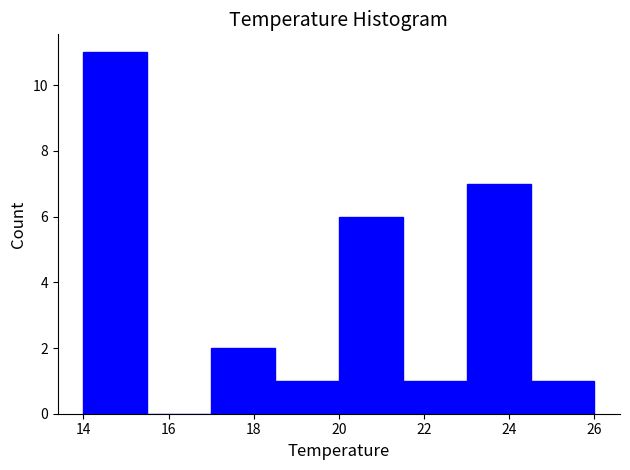

Reading left to right, list every bar in this chart as the range it spans on the x-axis followed by its height. Neither the bar edges nor the heights are printed on the chart, so give them approximately, as read against the axes.

14.0 to 15.5: 11
15.5 to 17.0: 0
17.0 to 18.5: 2
18.5 to 20.0: 1
20.0 to 21.5: 6
21.5 to 23.0: 1
23.0 to 24.5: 7
24.5 to 26.0: 1